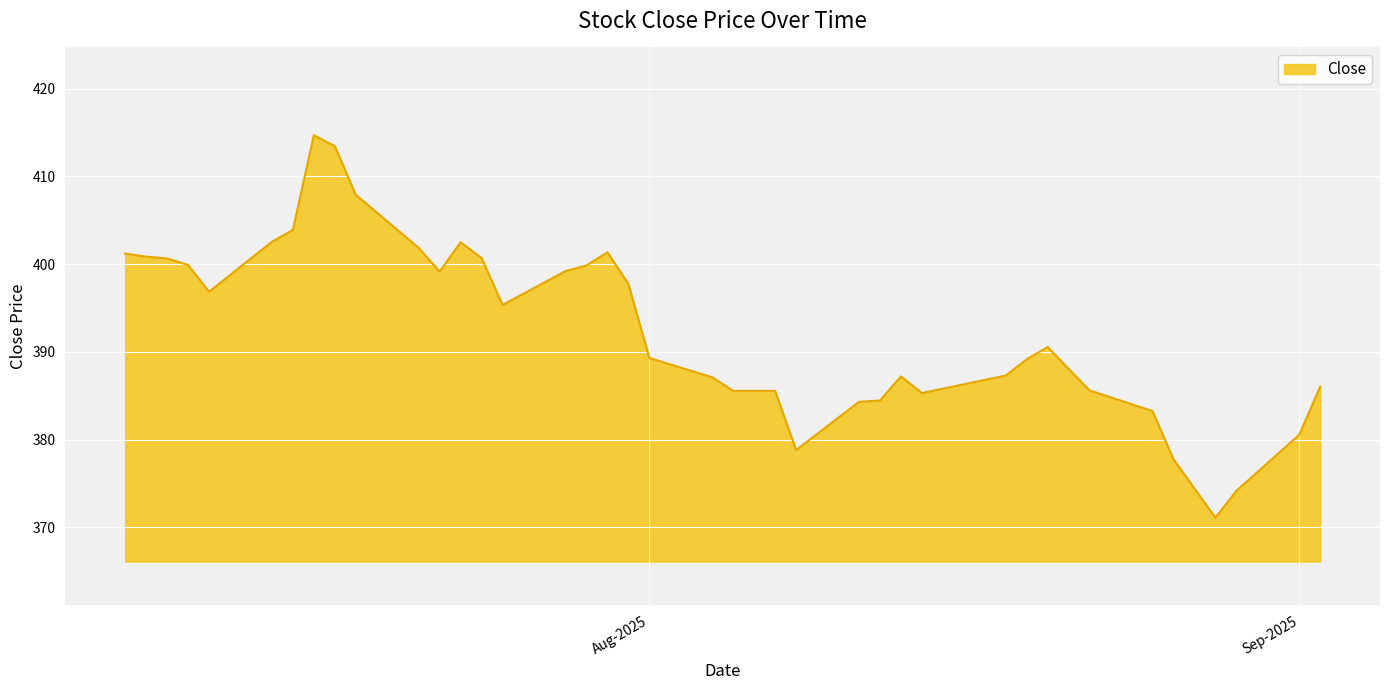

What is the difference between the maximum and minimum values?

43.6